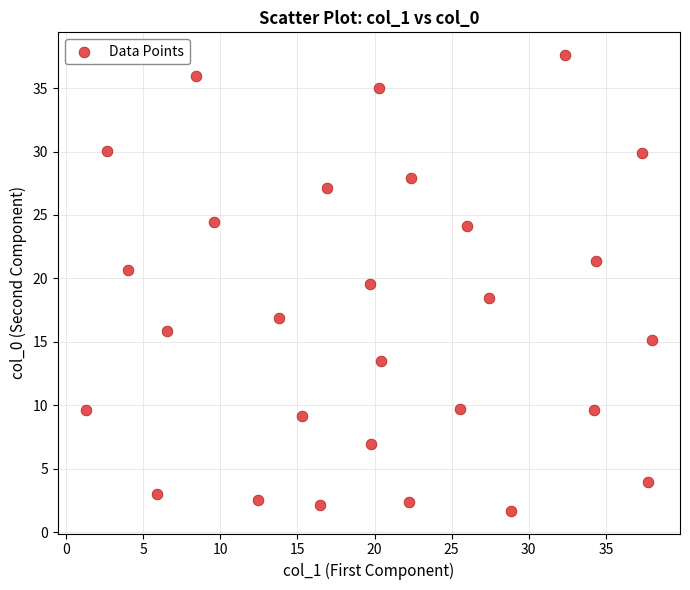

What is the range of X values (max minus min)?

36.7